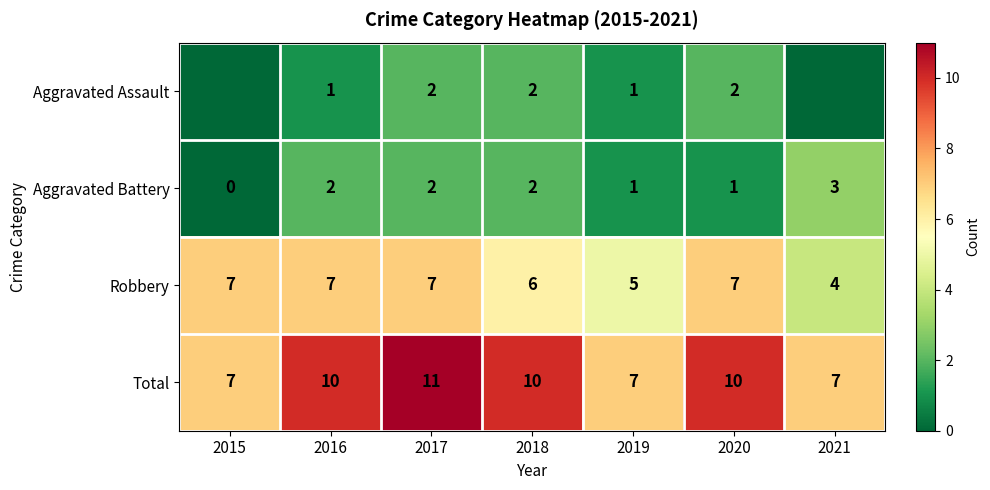

What is the minimum value for Robbery?

4